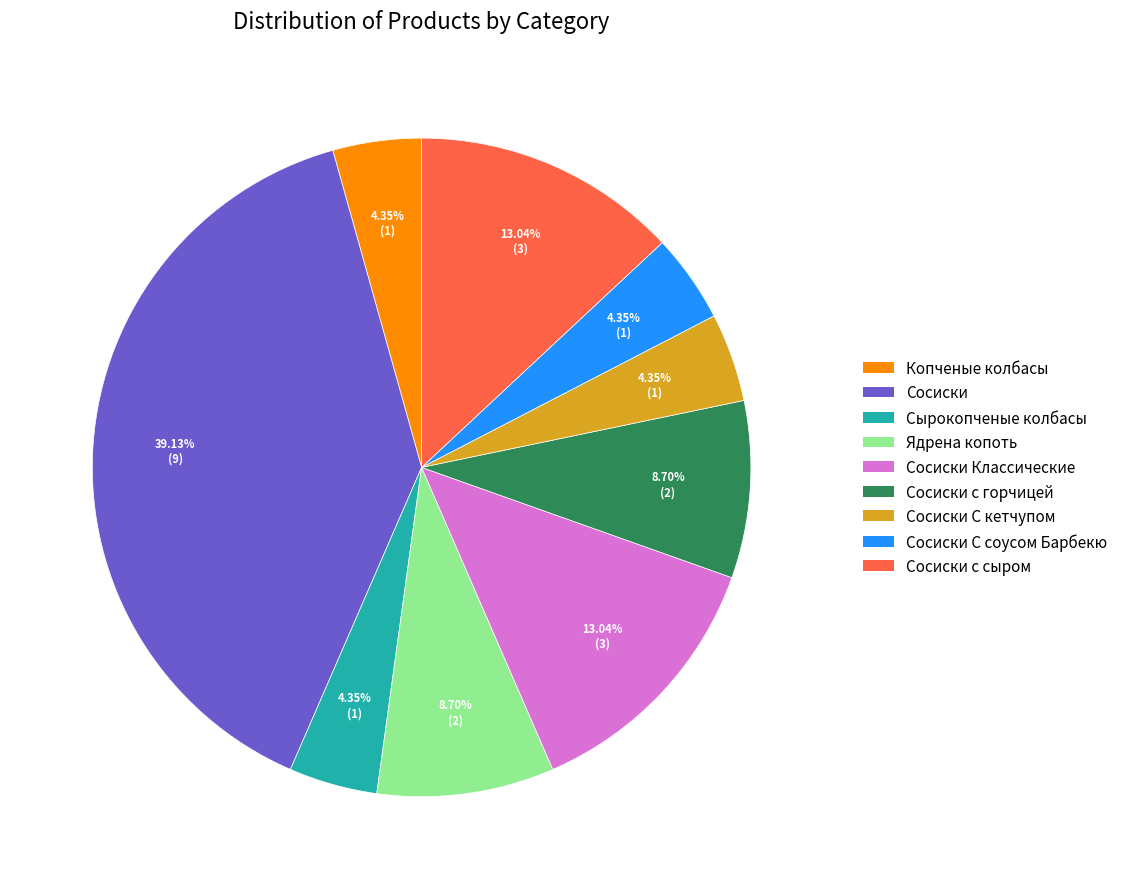

Is Сосиски Классические the majority of the pie?

No